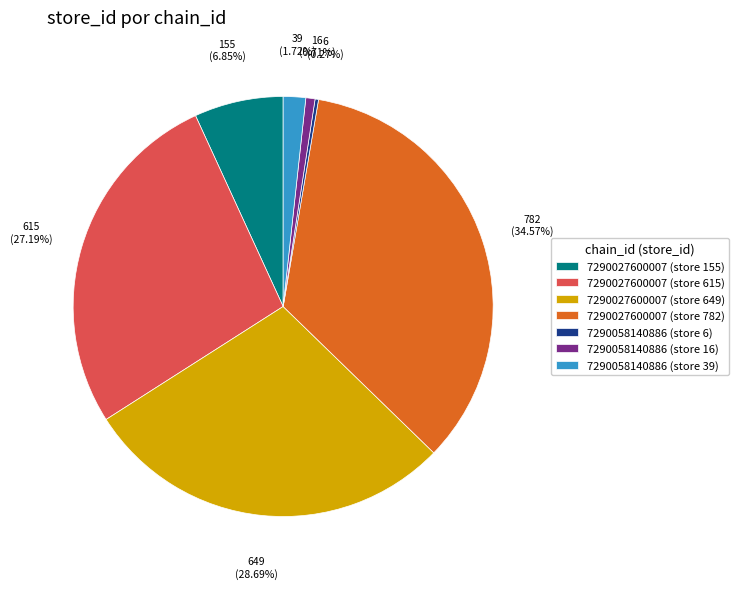

Does 7290027600007 (store 615) represent more than half of the total?

No